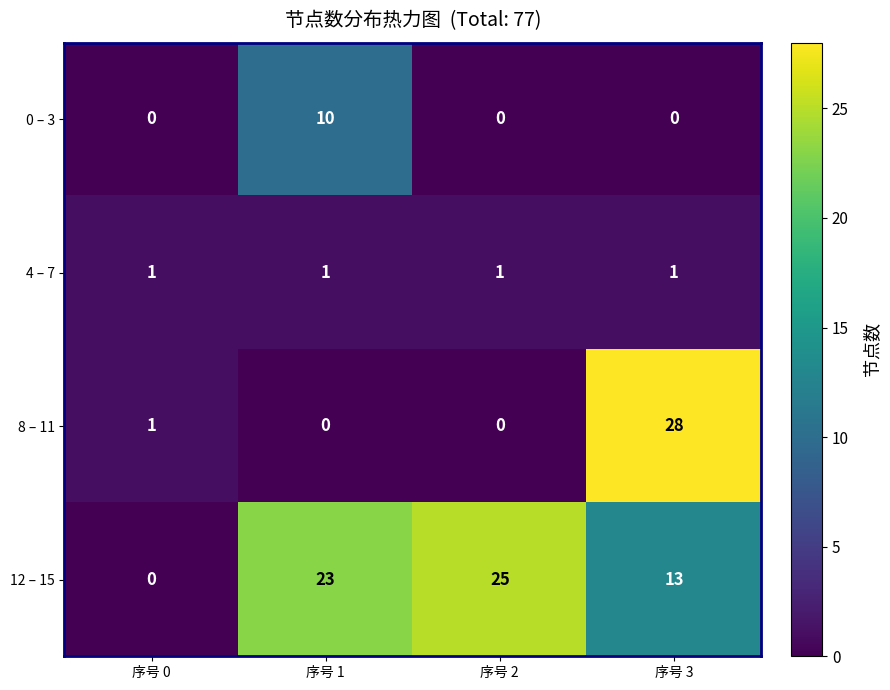

What is the sum of the 0 – 3 values at 序号 2 and 序号 1?

10